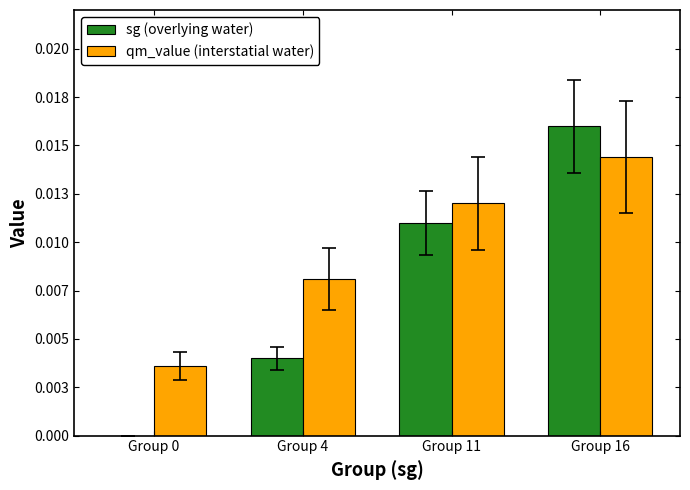

At which category does the chart reach its minimum across all series?

Group 0